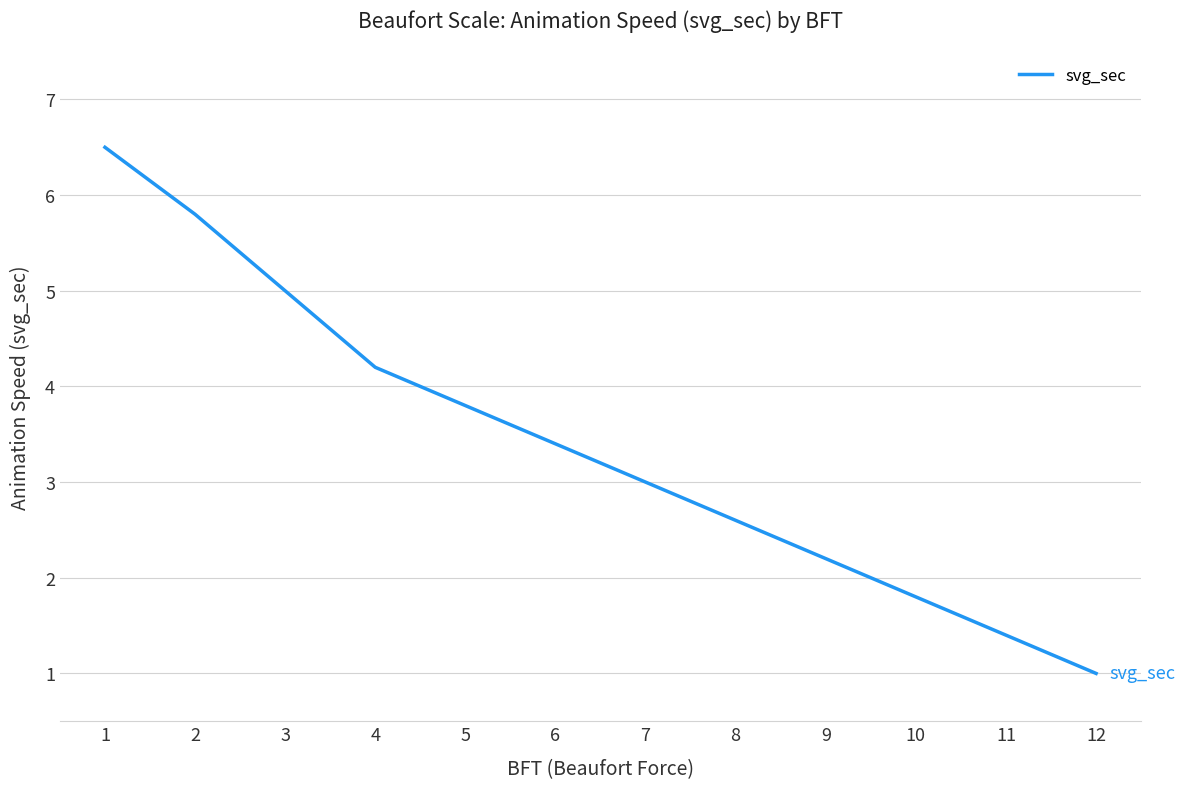

How many series are shown in this chart?

1